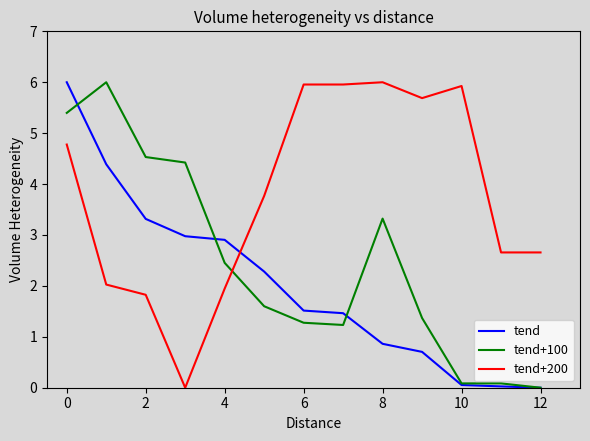

Rank the series by their average value, from lowest to highest.

tend, tend+100, tend+200